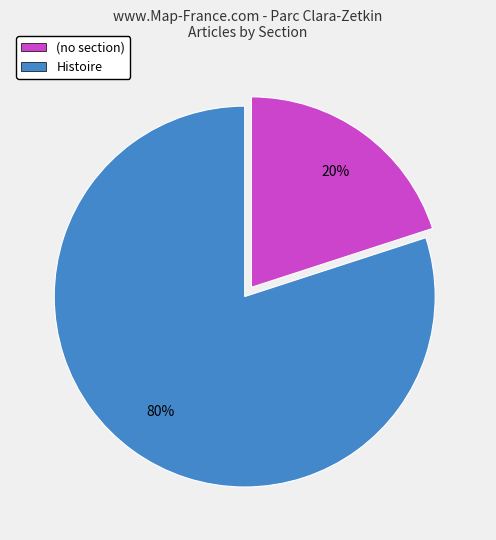

Is there any slice that represents more than half of the pie?

Yes